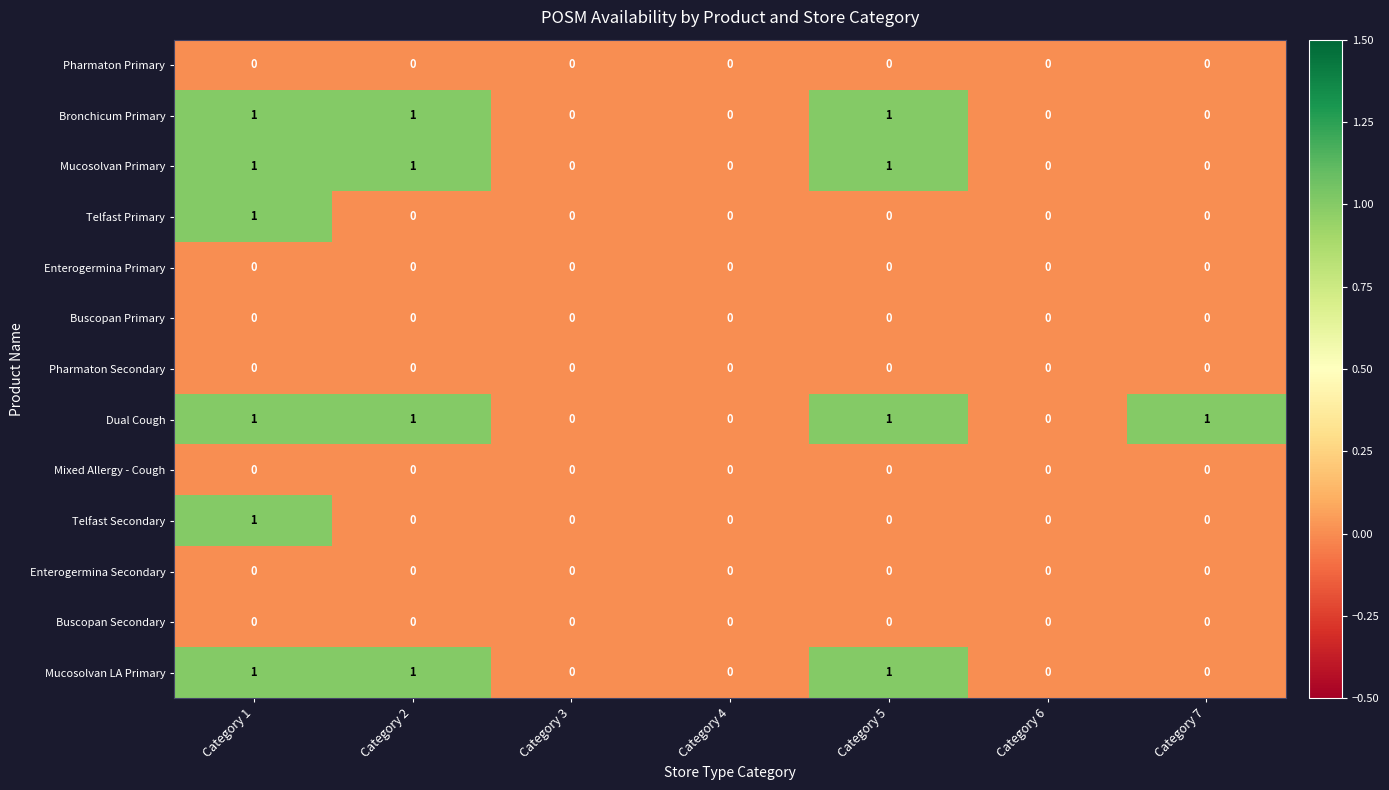

How many Dual Cough values are between 0 and 1?

7